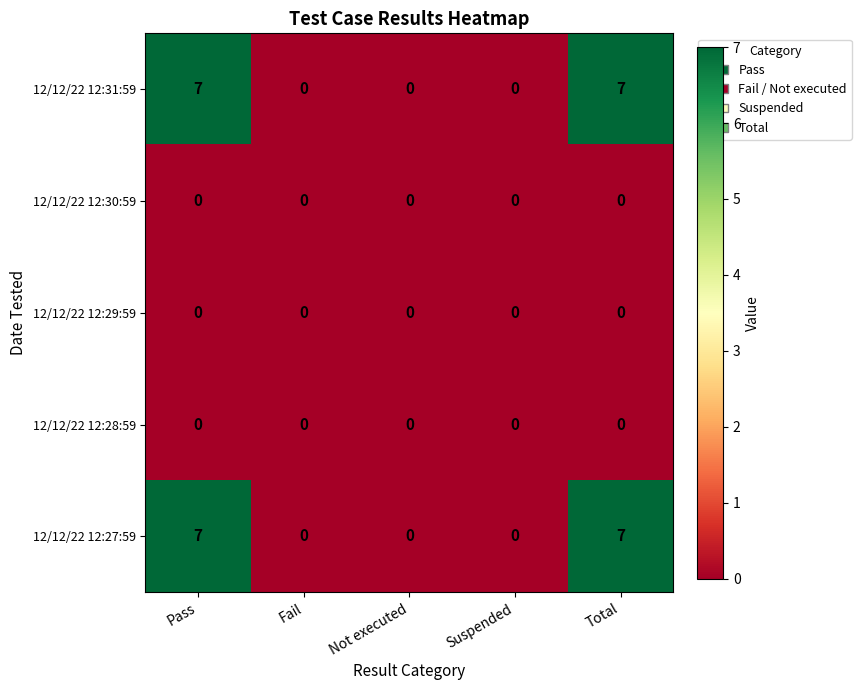

What is the total value across all series at Pass?

14